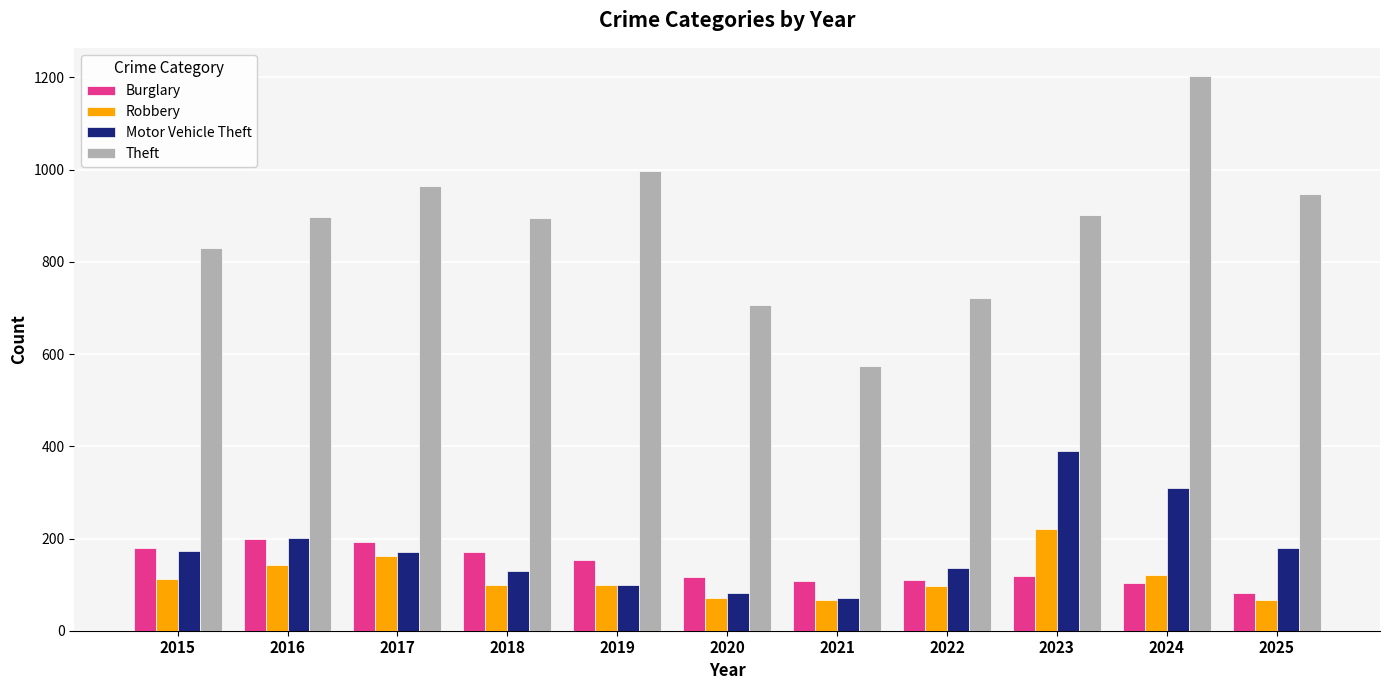

What is the minimum value shown in the chart?

66